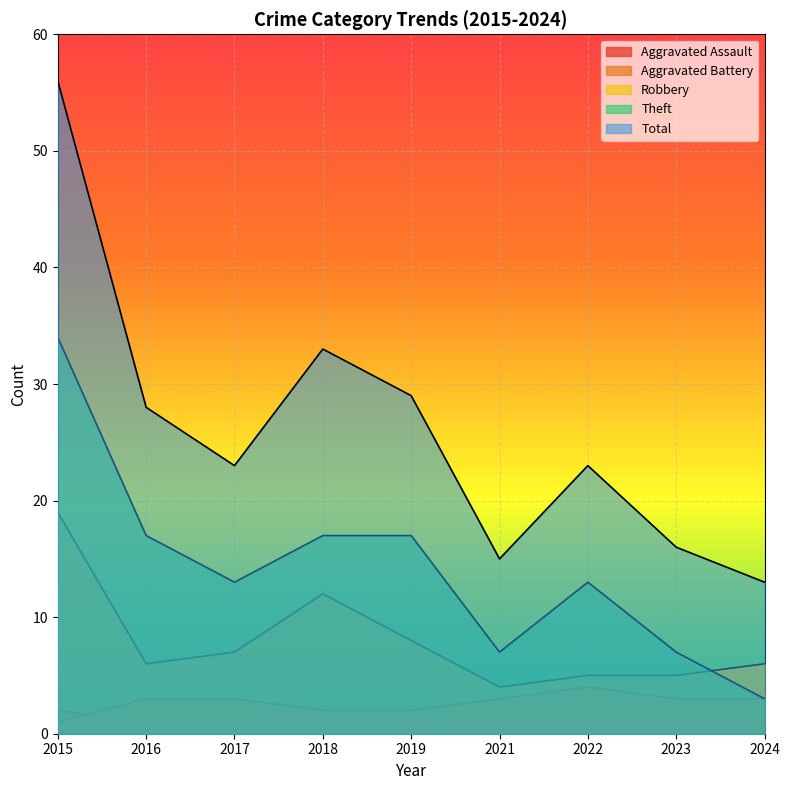

True or false: Aggravated Assault and Total cross at least once.

False